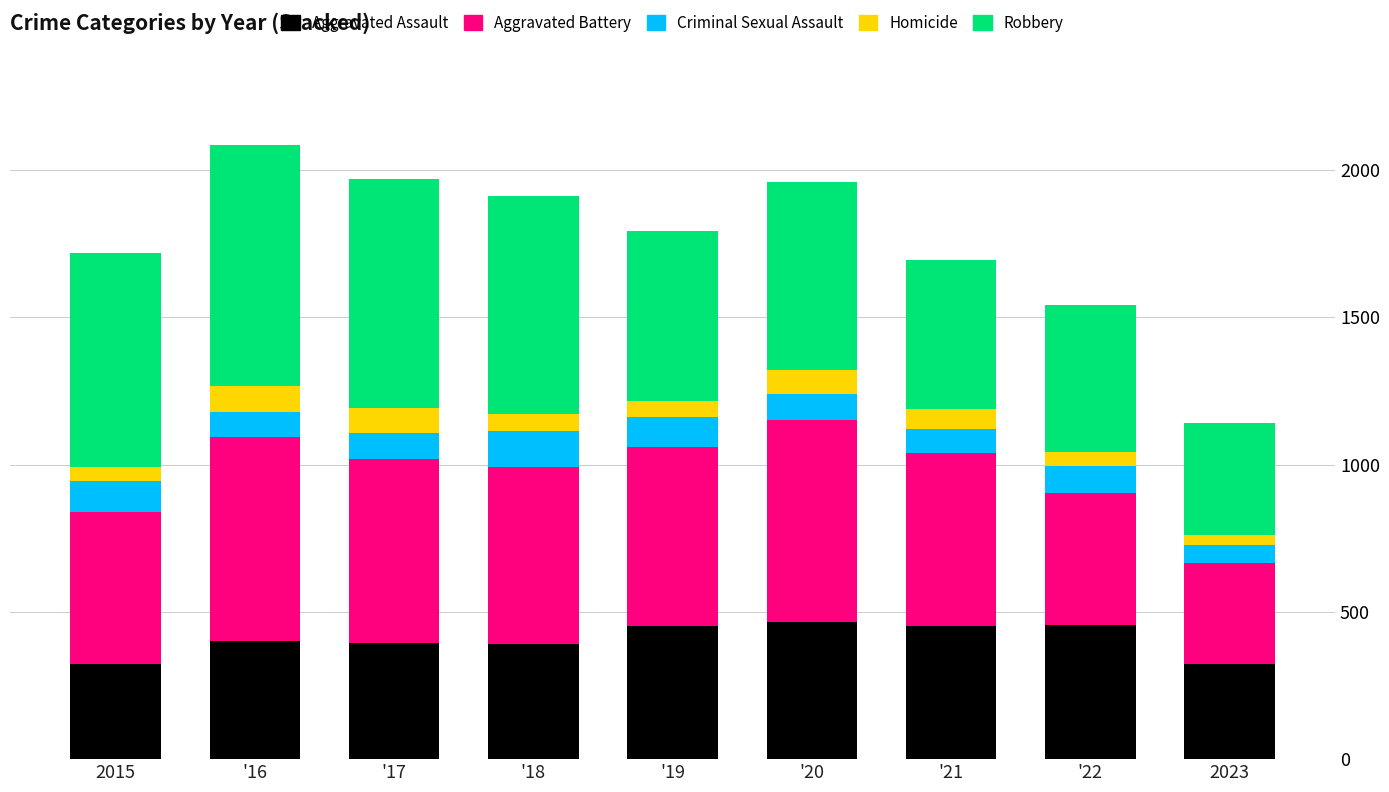

True or false: Aggravated Assault has a value of 563 at 2015.

False